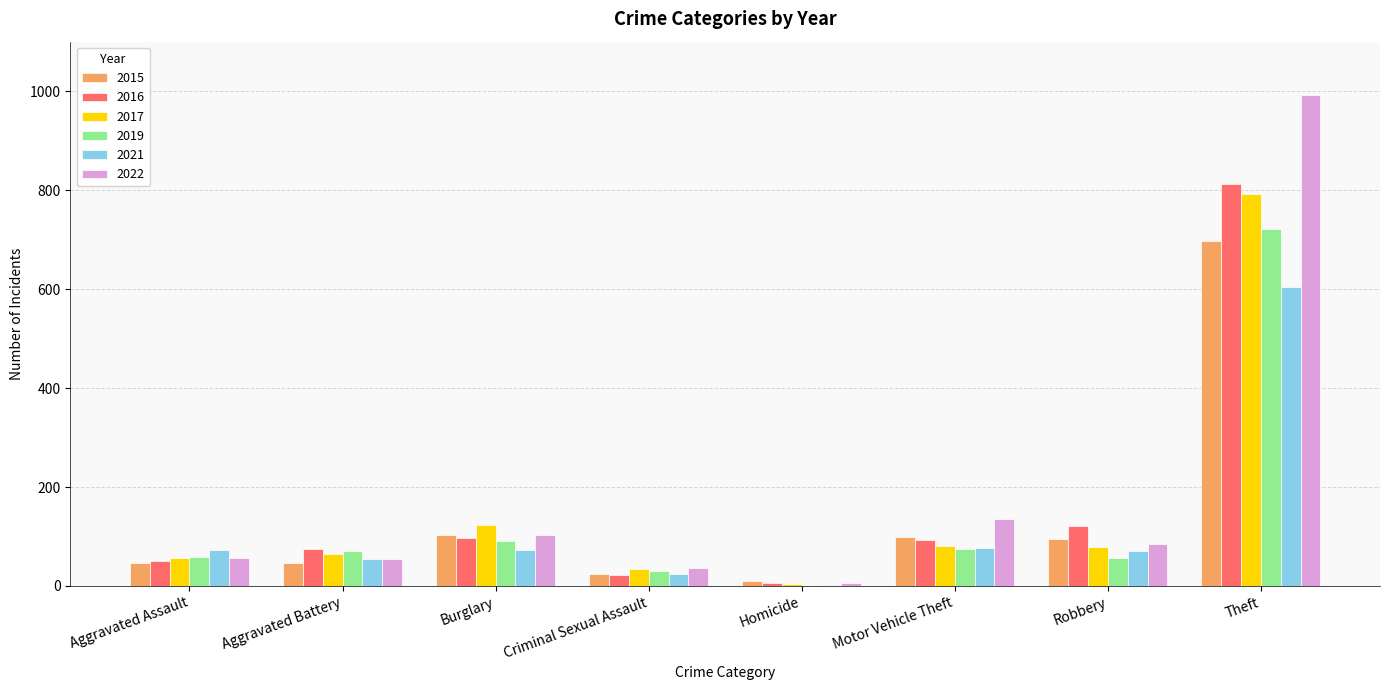

What is the difference between the 2021 values at Motor Vehicle Theft and Criminal Sexual Assault?

53